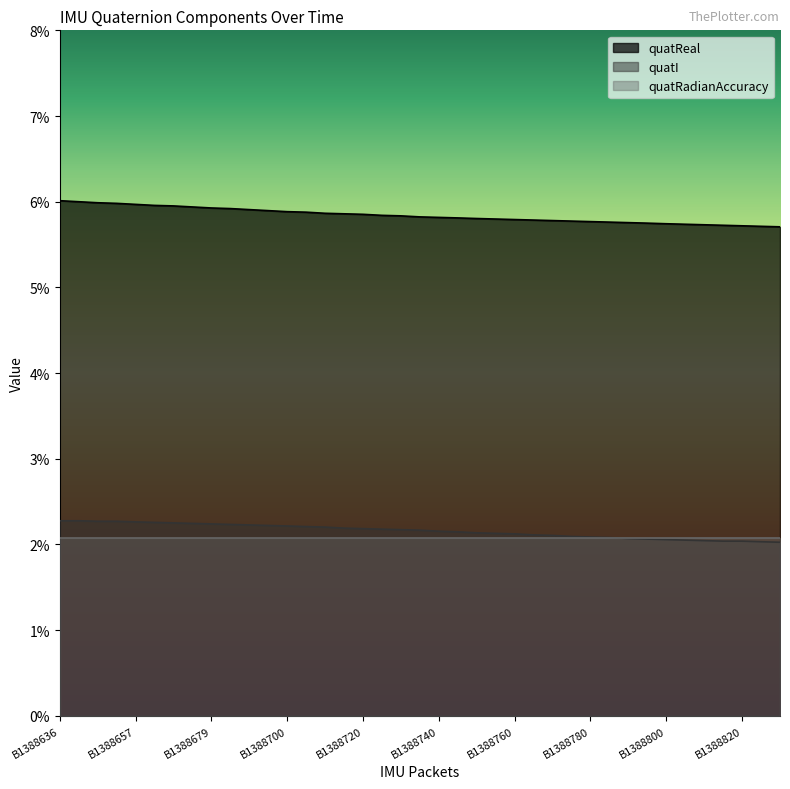

What are all the series names shown in the legend?

quatReal, quatI, quatRadianAccuracy